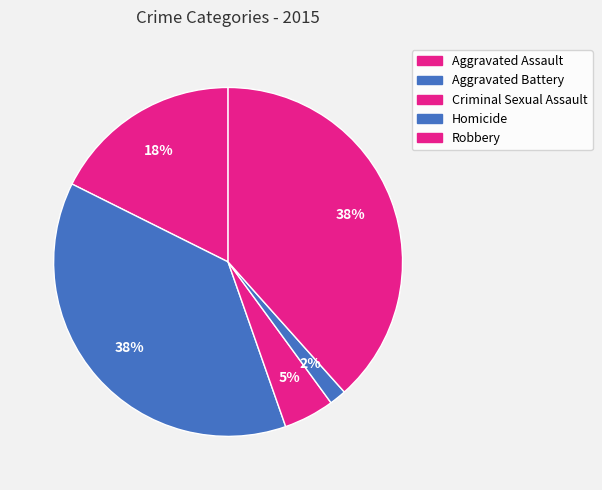

The Homicide slice represents 13% of the pie. True or false?

False